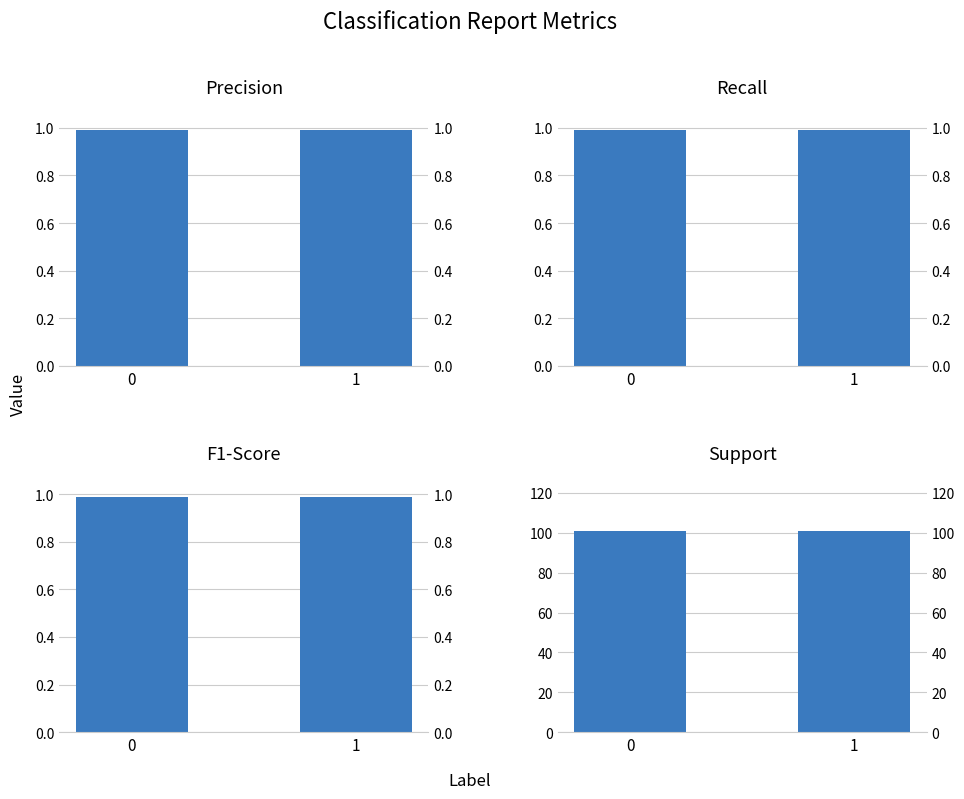

What is the approximate value of recall at 1?

1.0